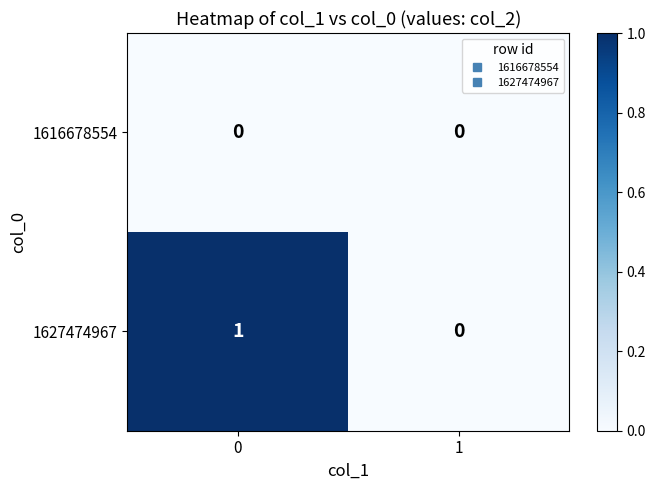

List the series in order of their overall mean, highest first.

1627474967, 1616678554